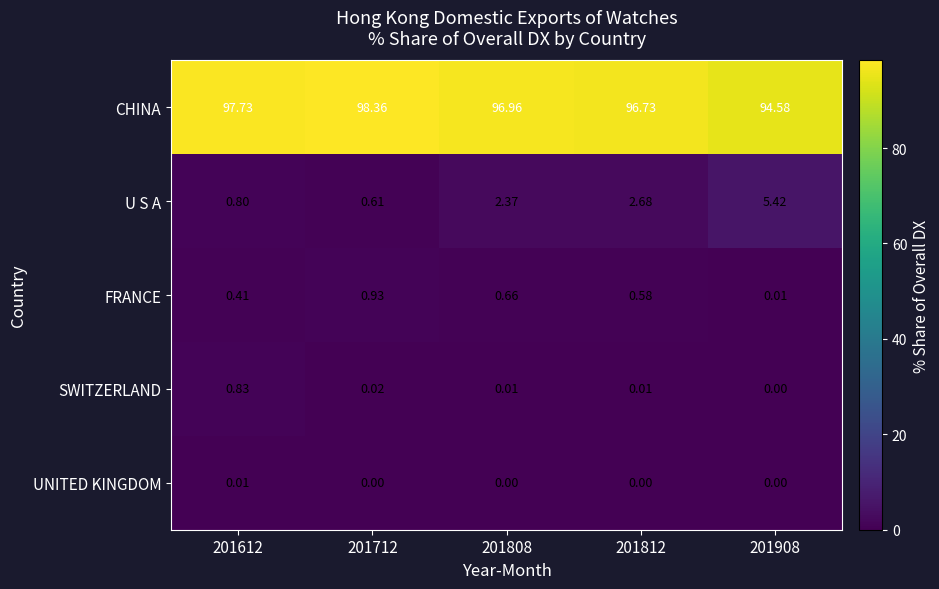

Between 201808 and 201908, which series saw the biggest shift?

U S A